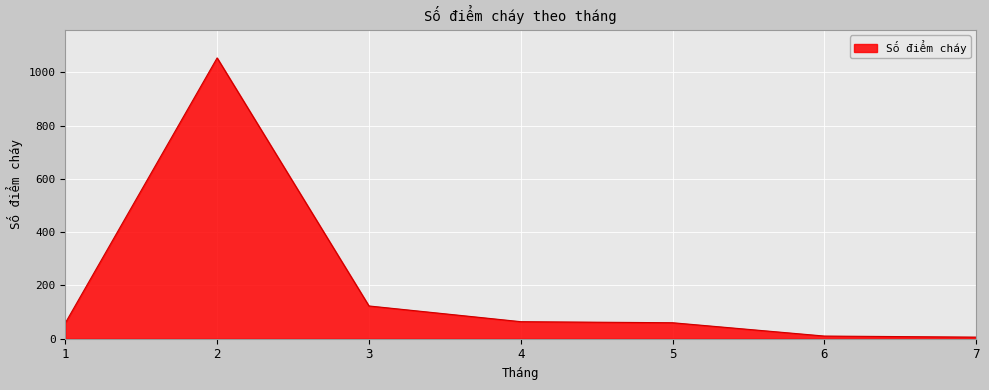

Where is the first local maximum?

2